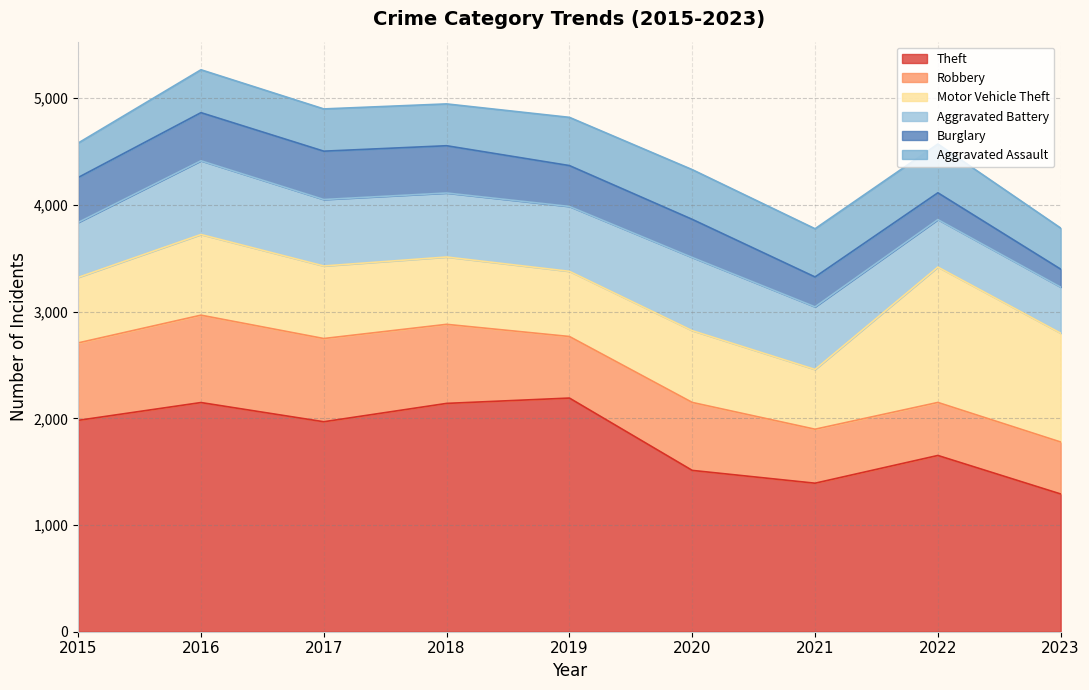

Which series has the widest spread of values?

Theft